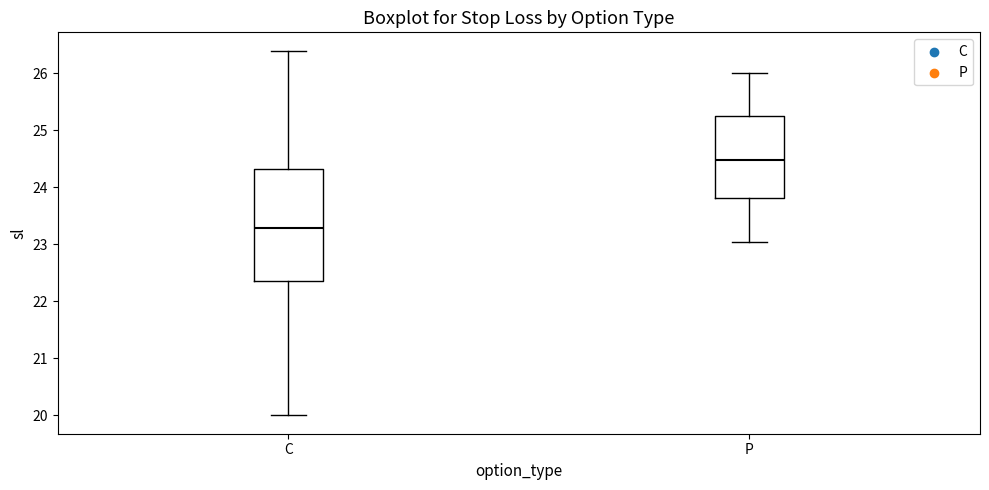

Which box has the lowest median line?

C